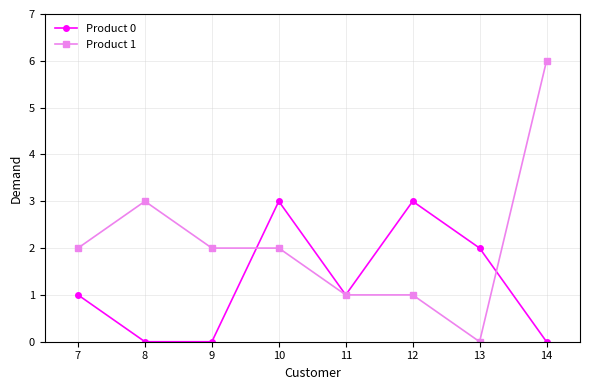

What is the difference between the second highest and minimum values in the Product 1 series?

3